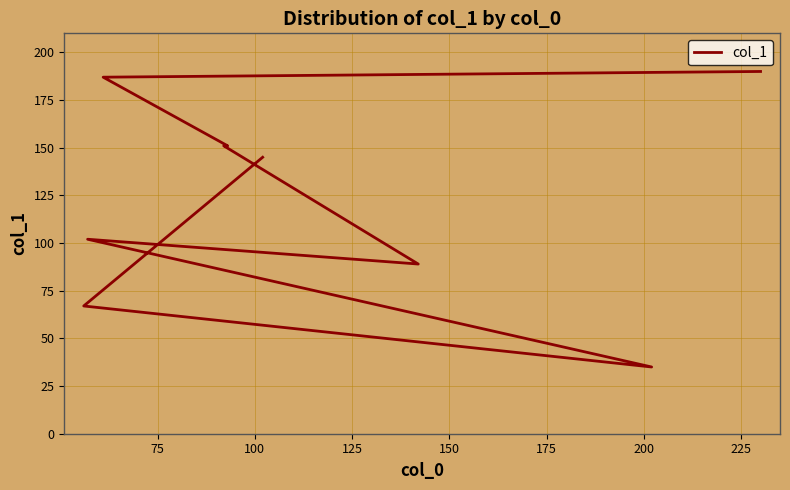

What is the value of the 9th point from the left?

145